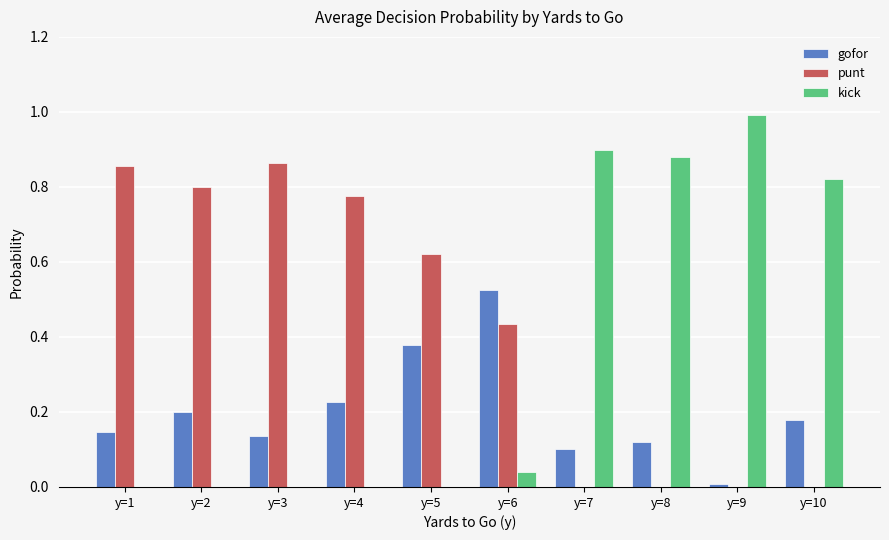

What is the sum of all kick values?

3.6